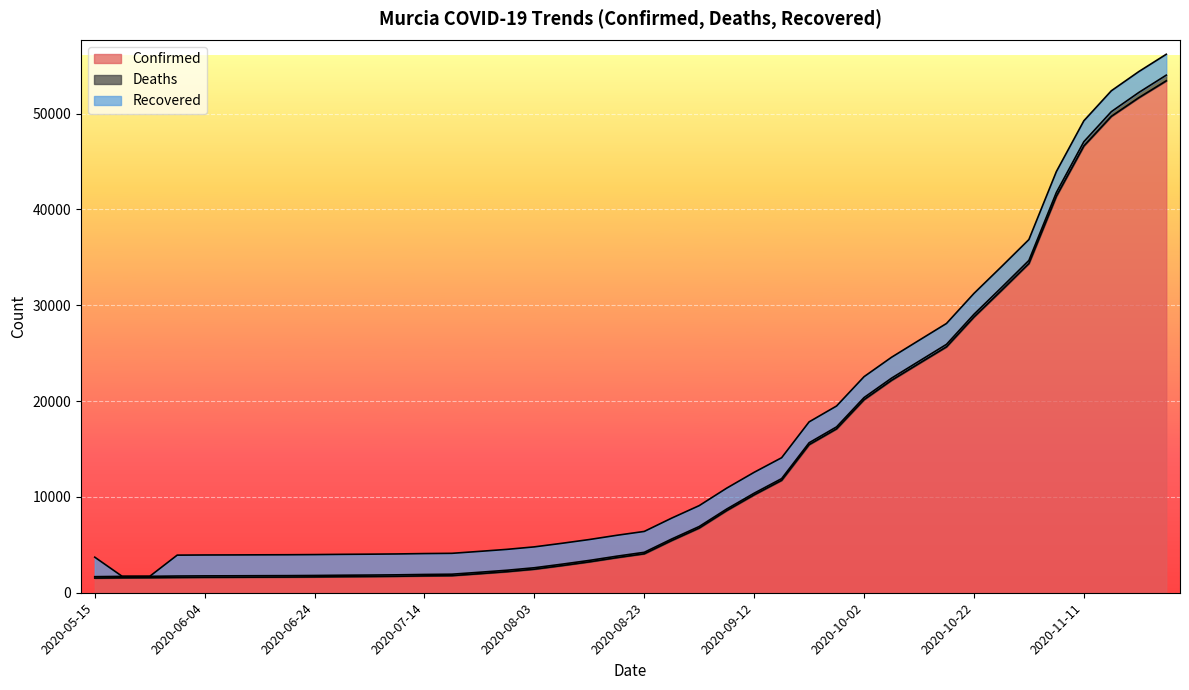

True or false: Recovered and Deaths cross at least once.

True